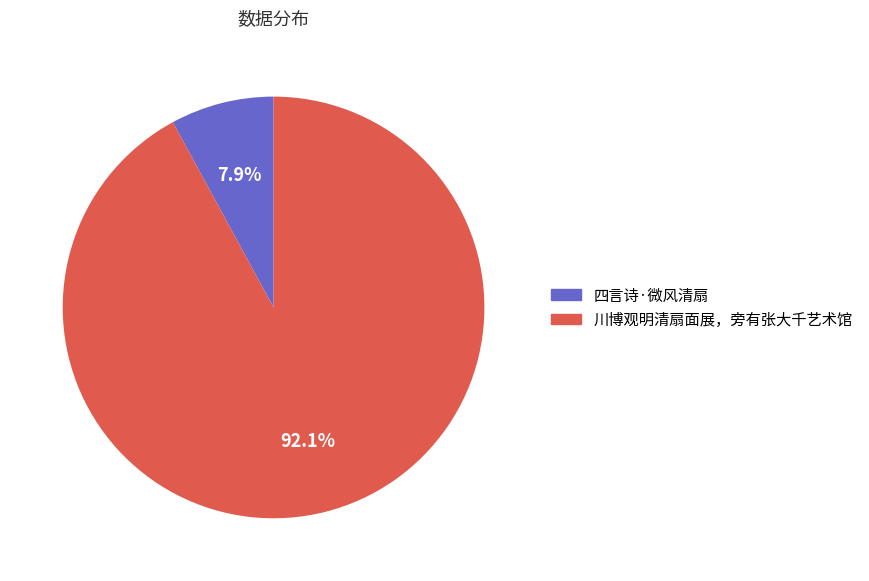

Which slice is the smallest?

四言诗·微风清扇